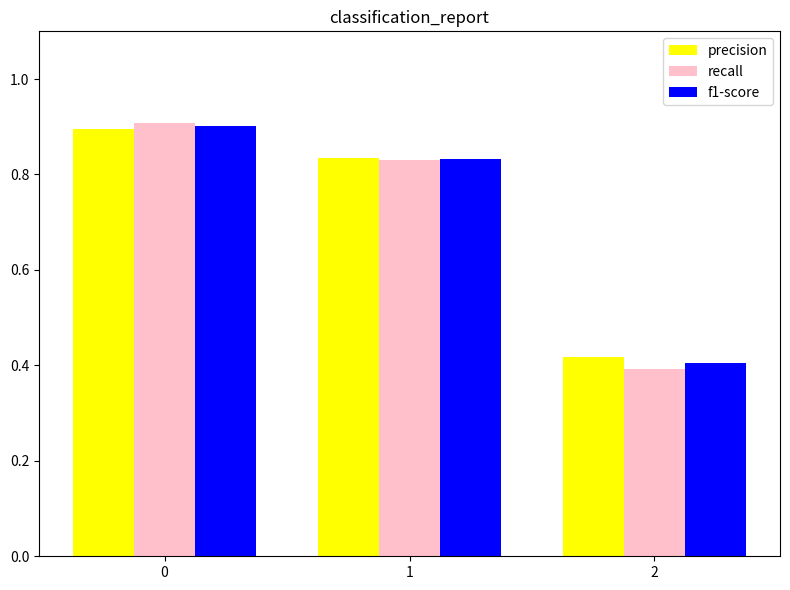

Where is recall nearest to the value 0?

2